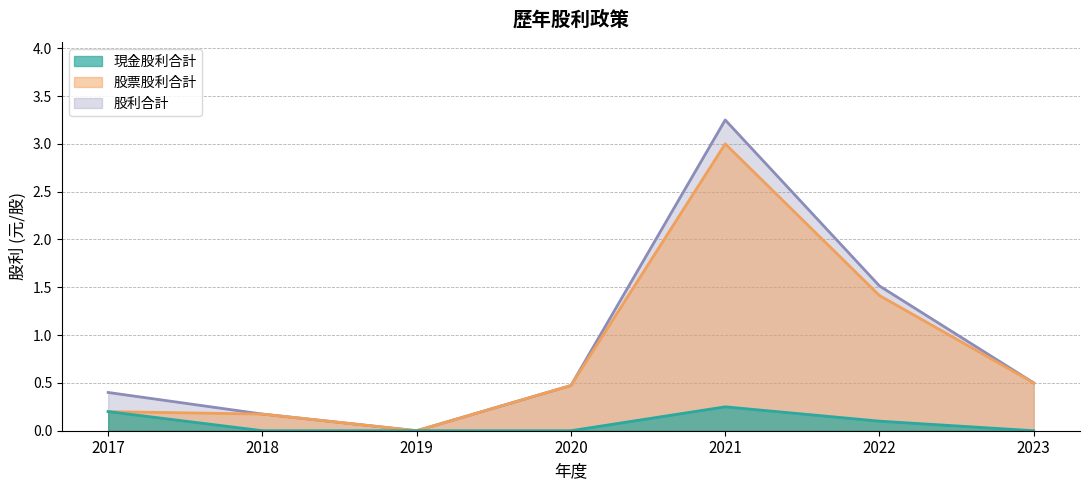

Reading right to left, extract all data points from this chart.

現金股利合計: 0.0	0.1	0.2	0.0	0.0	0.0	0.2
股票股利合計: 0.5	1.4	3.0	0.5	0.0	0.2	0.2
股利合計: 0.5	1.5	3.2	0.5	0.0	0.2	0.4